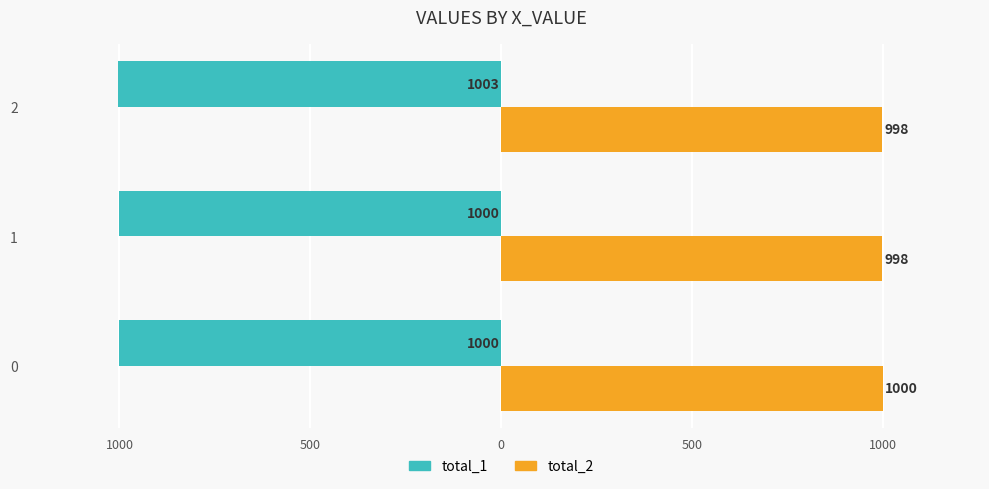

What are all the series names shown in the legend?

total_1, total_2